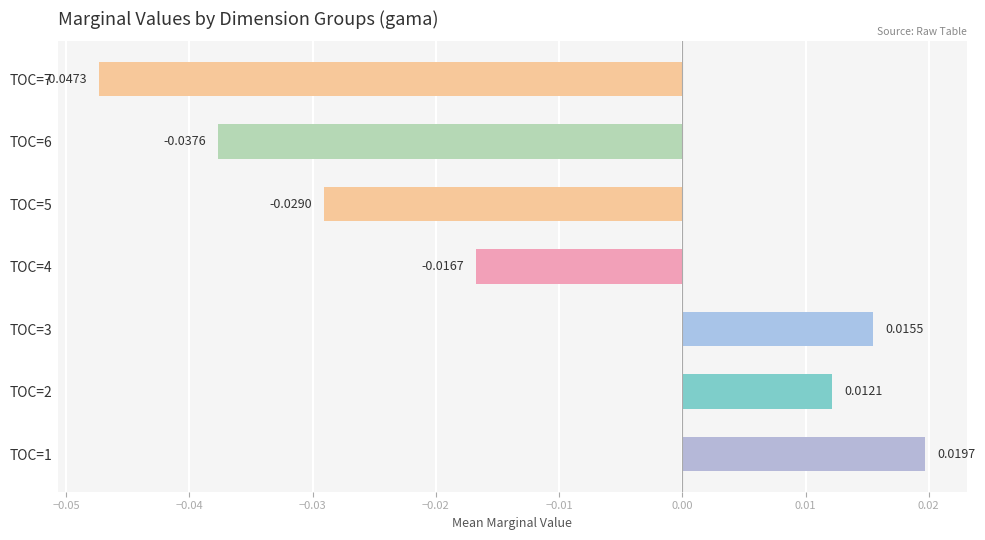

Between TOC=3 and TOC=1, which is larger?

TOC=1